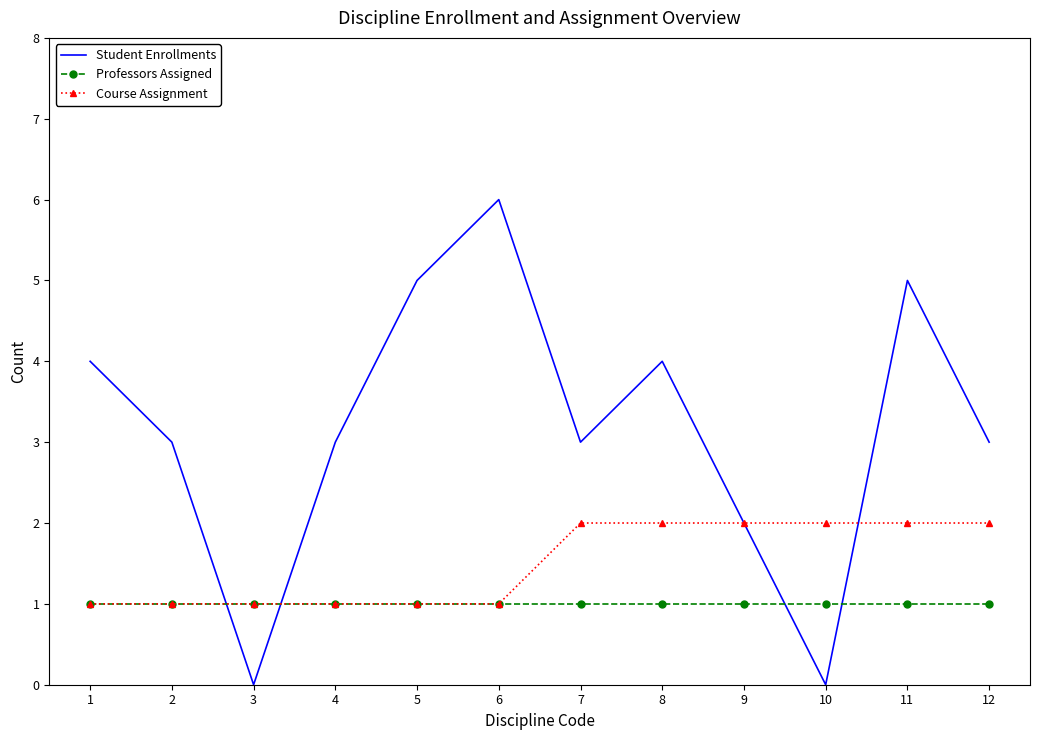

What is the sum of the Student Enrollments values at 4 and 3?

3